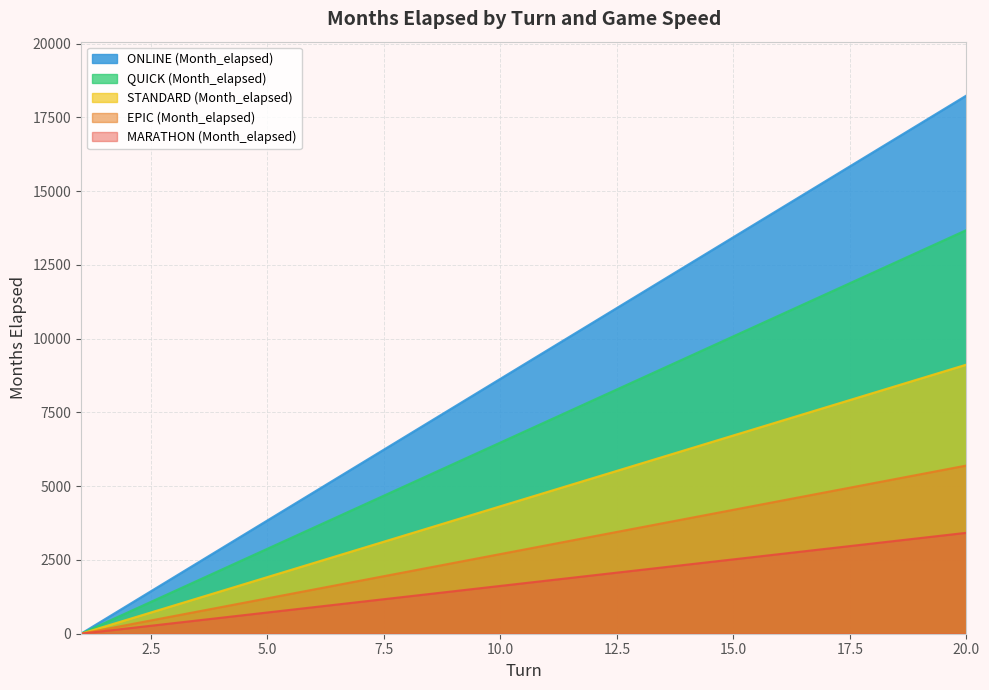

What is the difference between the second highest and second lowest values in the EPIC (Month_elapsed) series?

5100